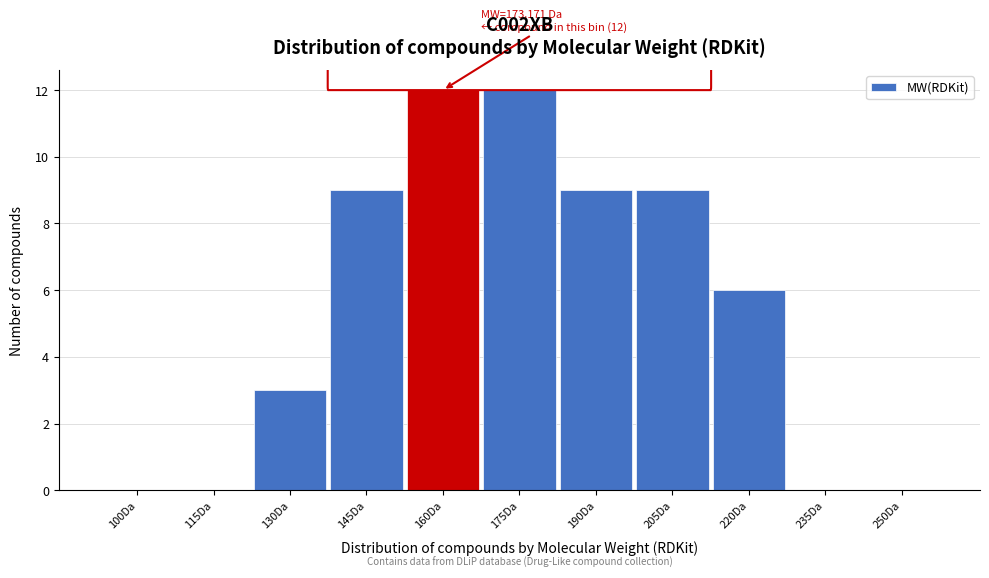

Reading right to left, what are all the values shown in this chart?

250Da=0	235Da=0	220Da=6	205Da=9	190Da=9	175Da=12	160Da=12	145Da=9	130Da=3	115Da=0	100Da=0